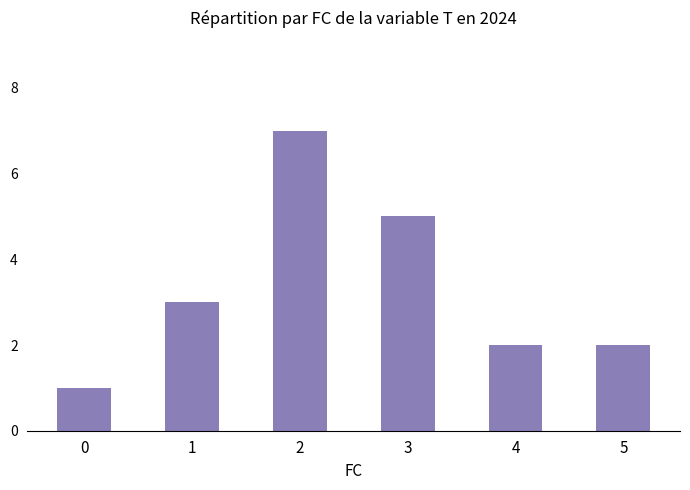

What is the difference between the maximum and minimum values?

6